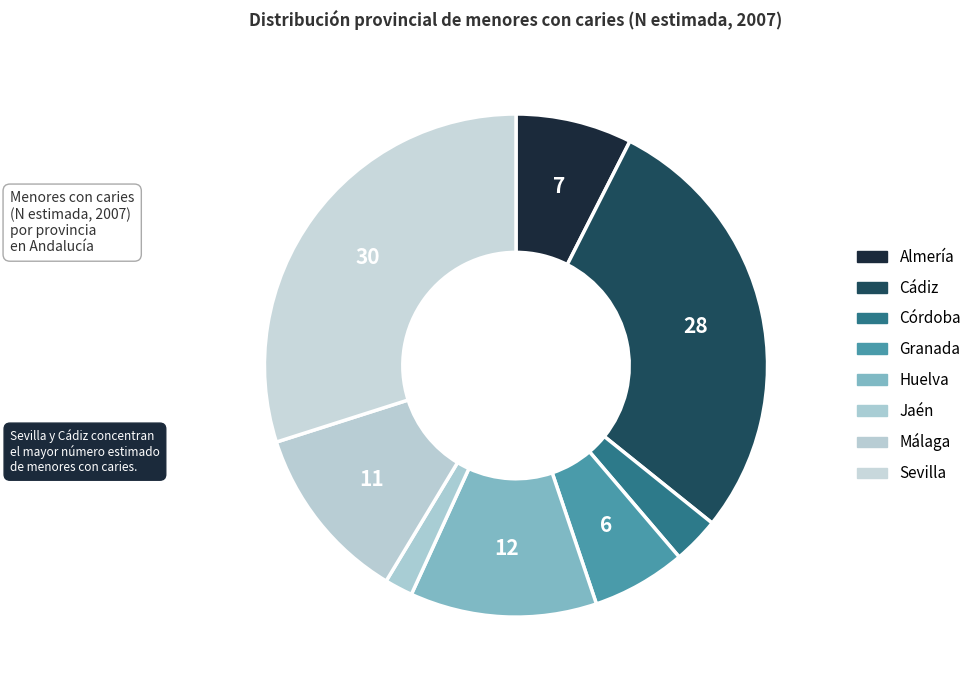

Count the number of slices in the pie.

8